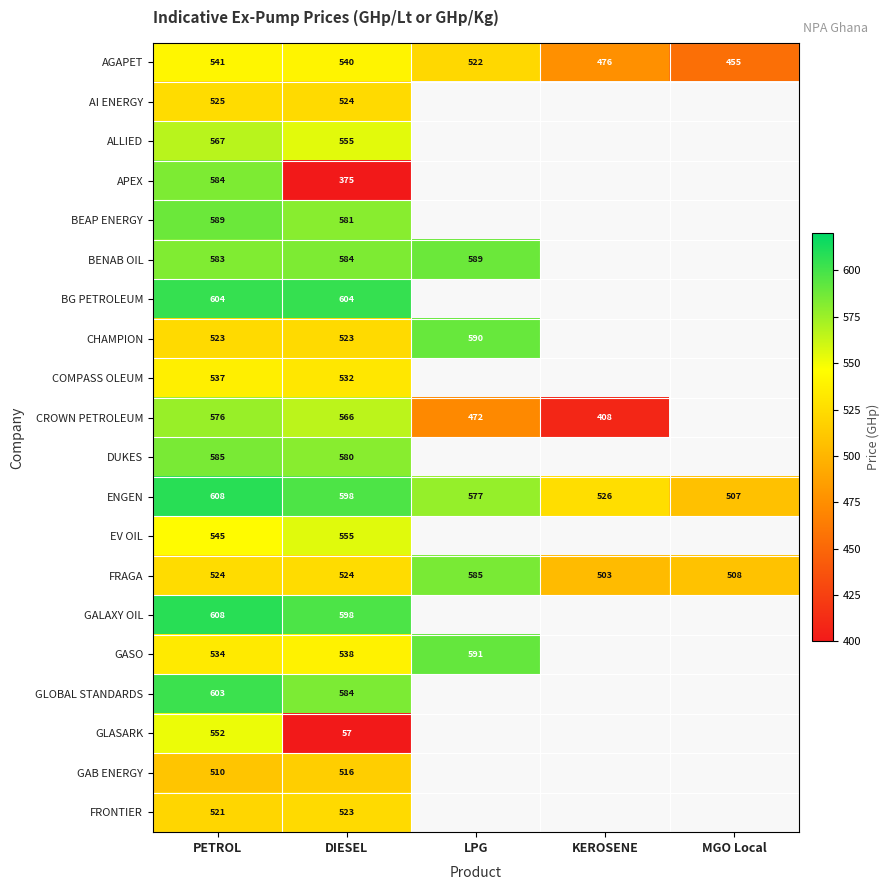

List the labels in order of AGAPET value, smallest first.

MGO Local, KEROSENE, LPG, DIESEL, PETROL